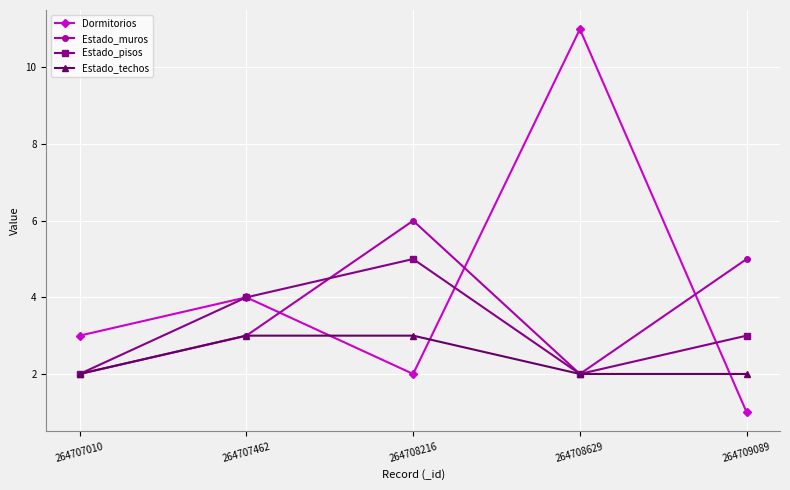

Is the value of Dormitorios at 264709089 greater than the value of Estado_techos at 264707010?

No